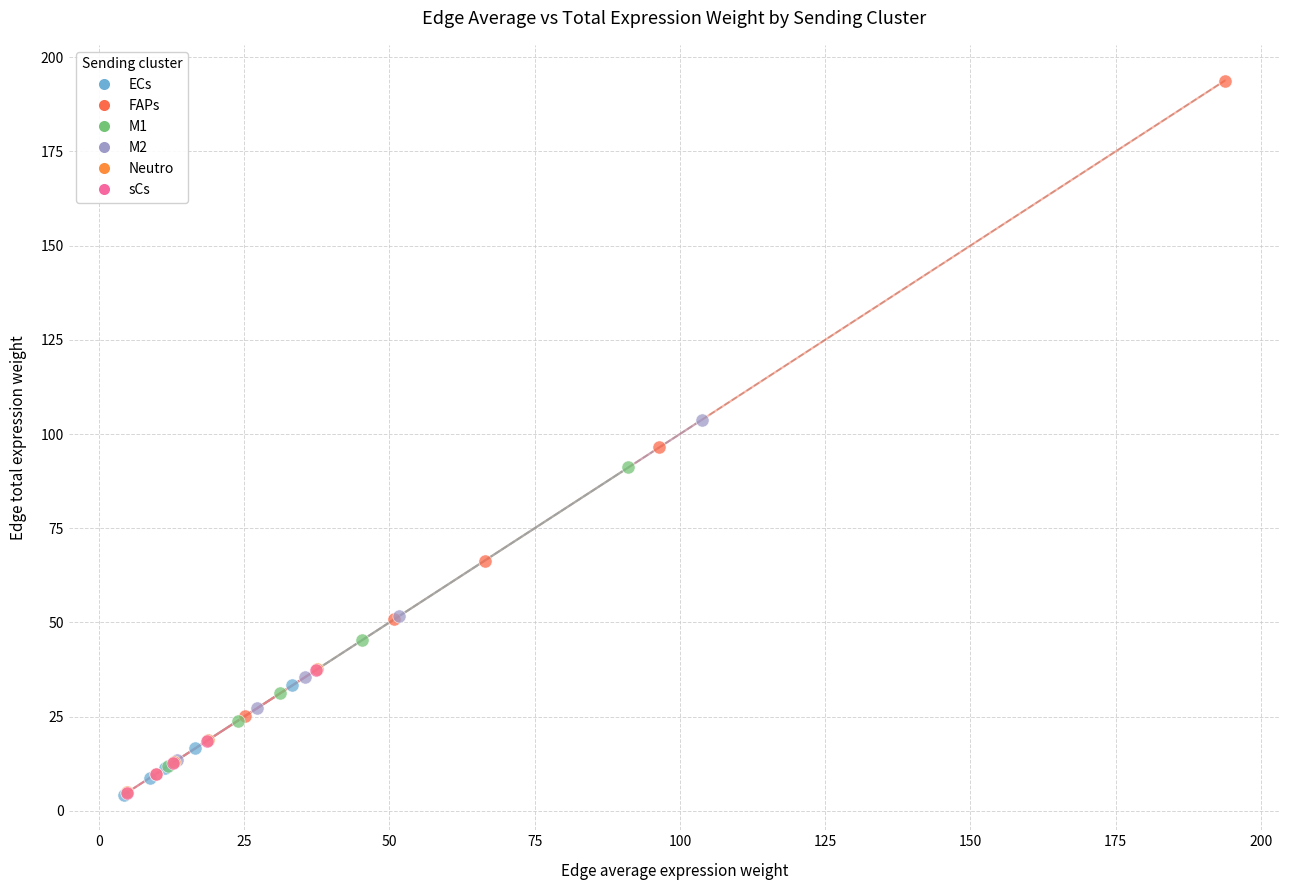

Which series has the largest Y range (max minus min)?

FAPs